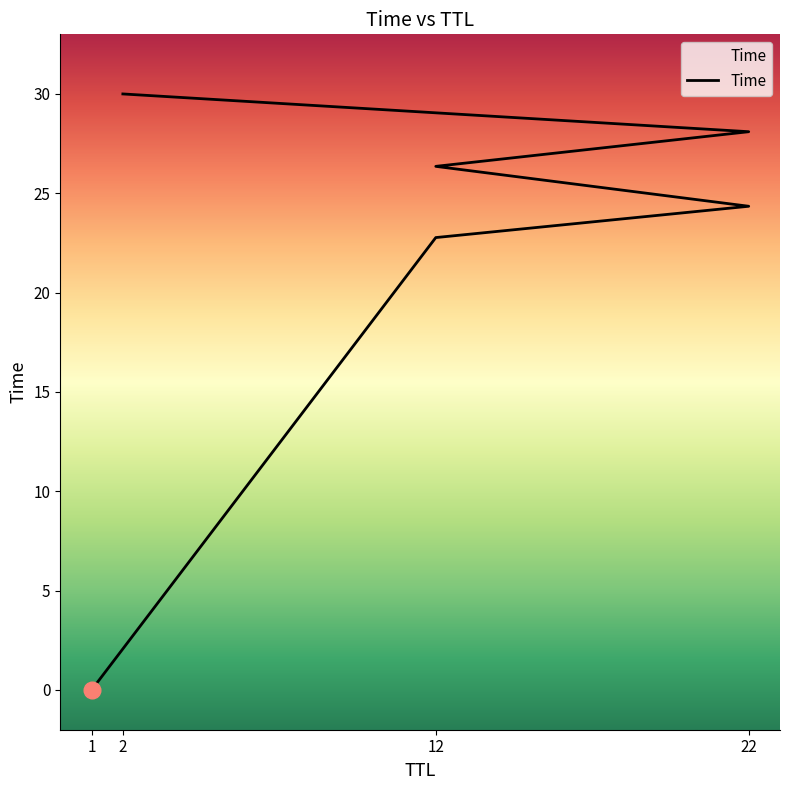

Reading right to left, transcribe all the data shown in this chart.

30.0	28.1	26.4	24.3	22.8	0.0